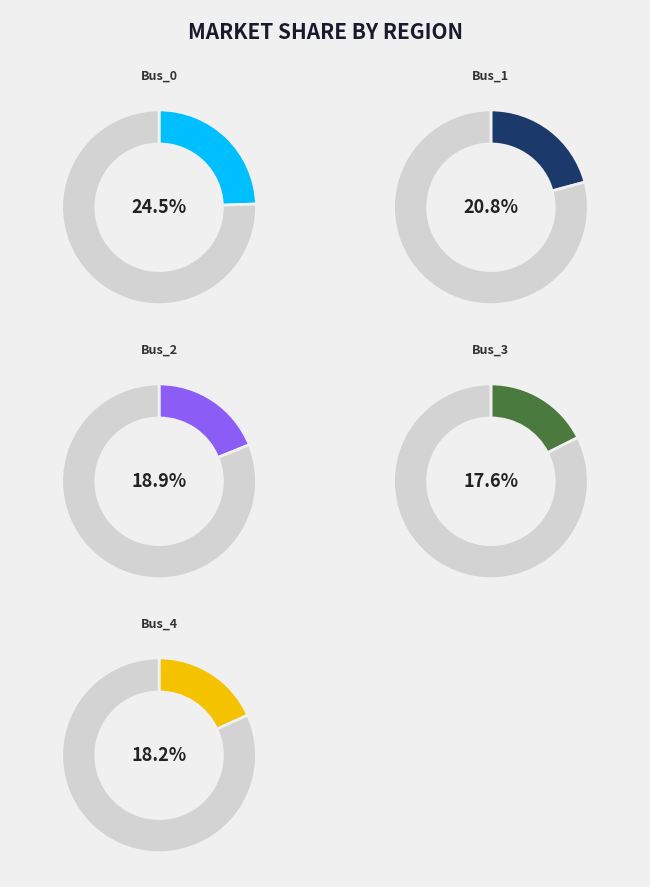

Count the number of slices in the pie.

5